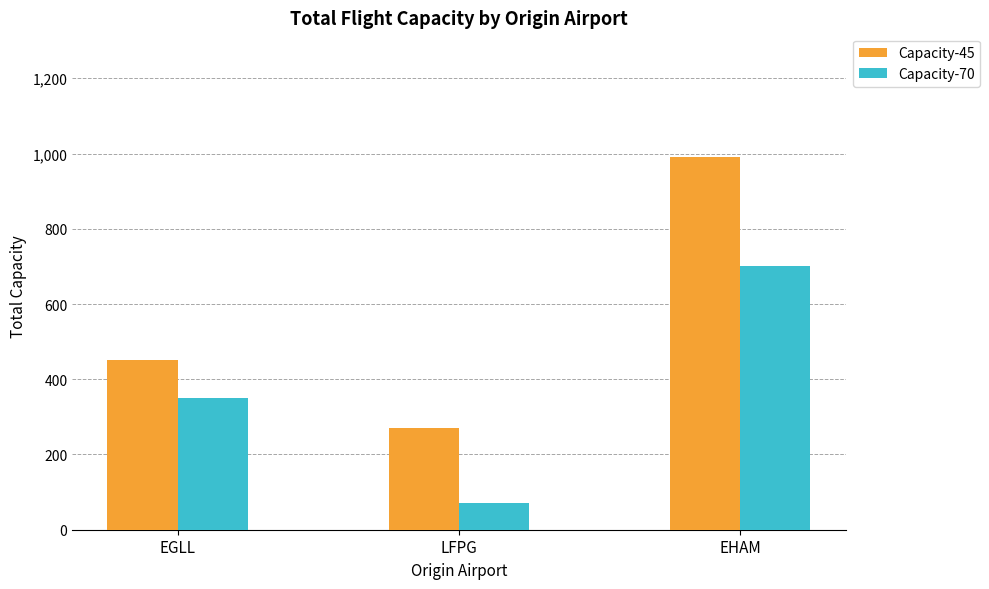

At how many categories does at least one series exceed 774?

1